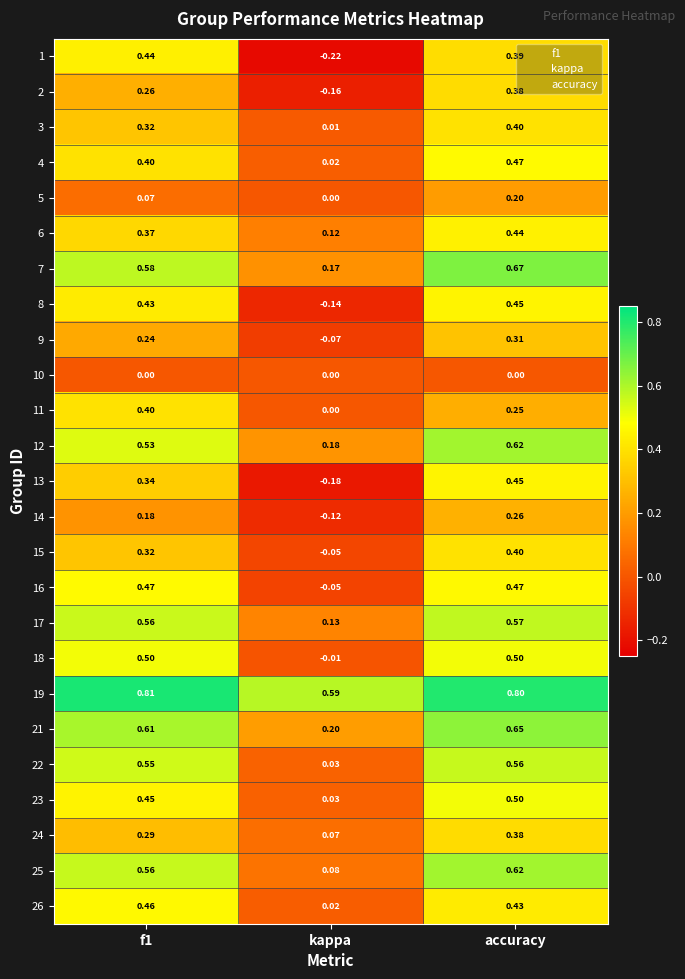

Which series has the largest range (max minus min)?

1